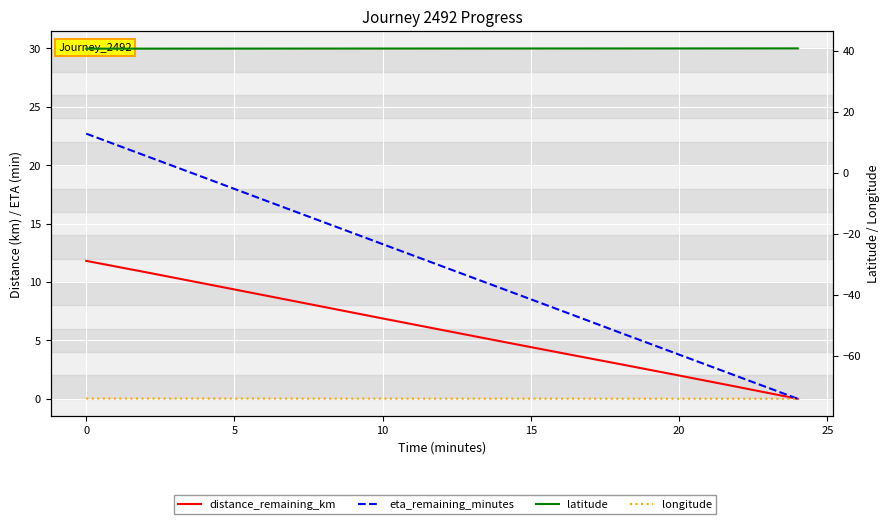

Which series has the widest spread of values?

eta_remaining_minutes